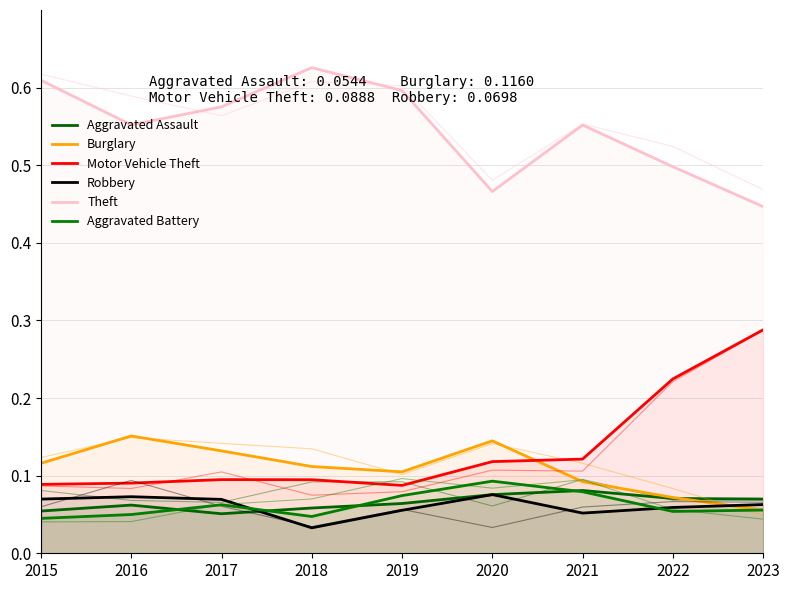

True or false: Theft has more than 0 points higher than both neighbors.

True